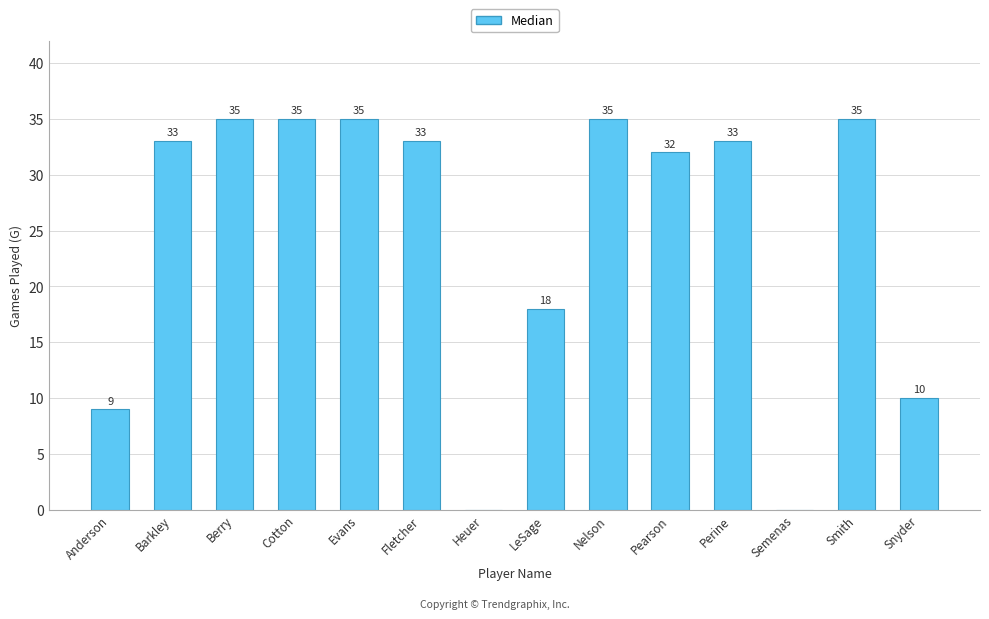

Count the number of data series in this chart.

1